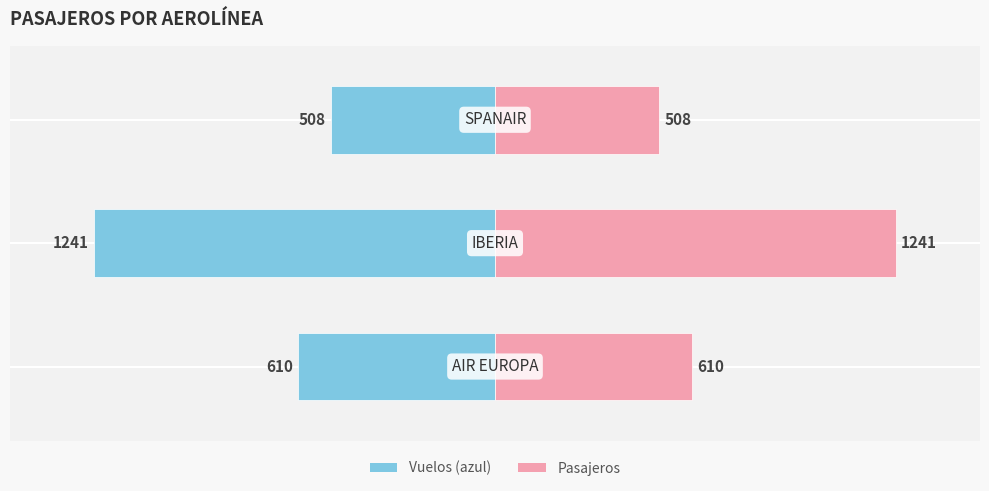

Count the Pasajeros values in the range 508 to 1241.

3